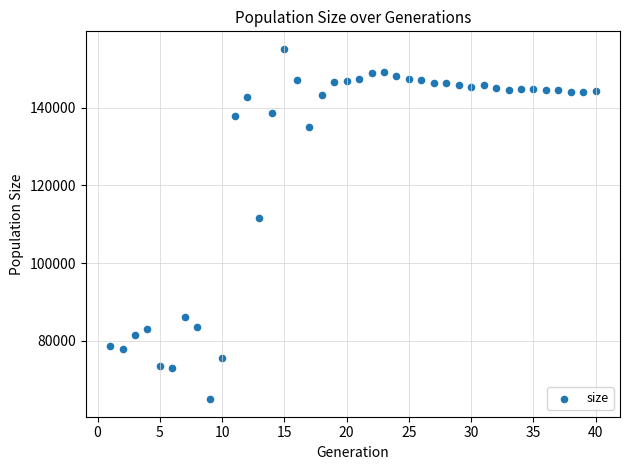

What Y value in the scatter plot is closest to 110077?

111560